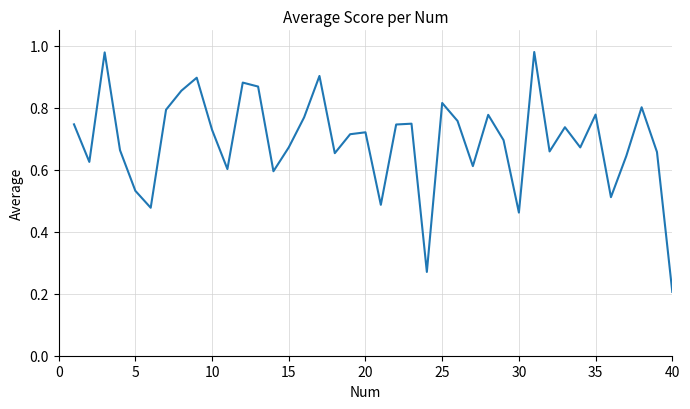

How many lines are shown in the chart?

1